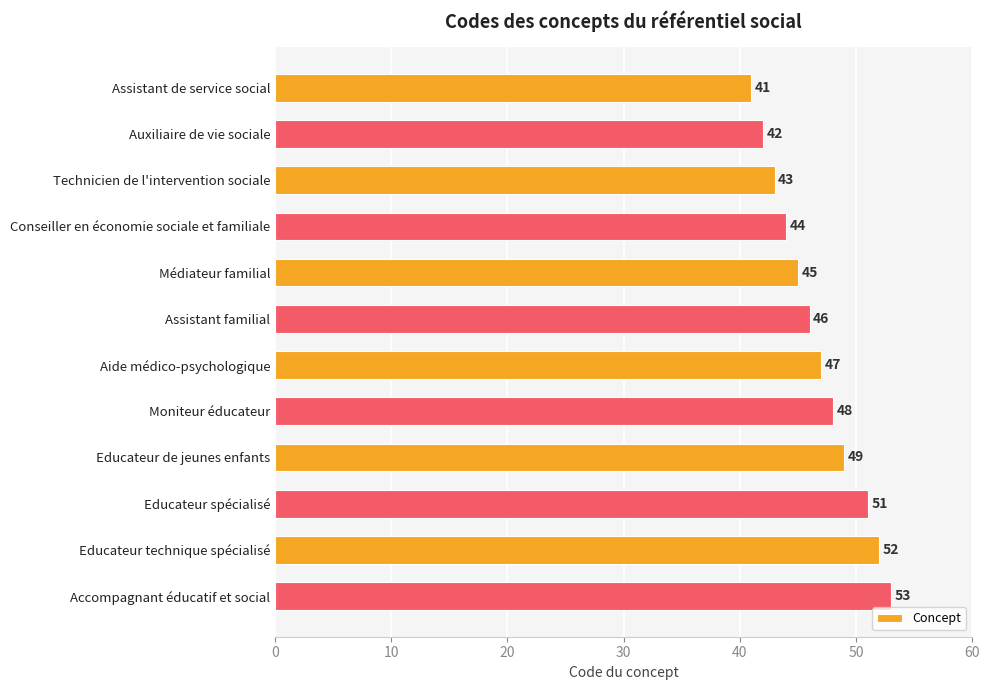

Reading top to bottom, transcribe all the data shown in this chart.

41	42	43	44	45	46	47	48	49	51	52	53